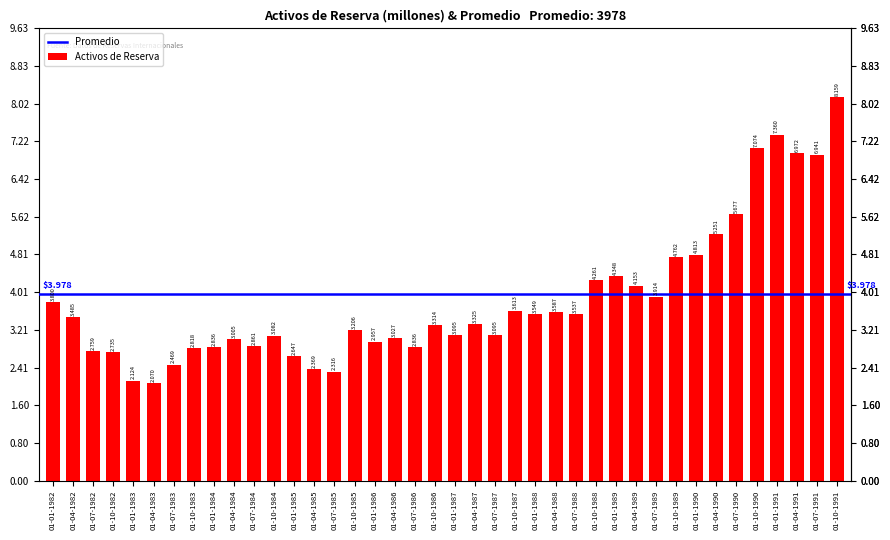

Are the bars horizontal?

No